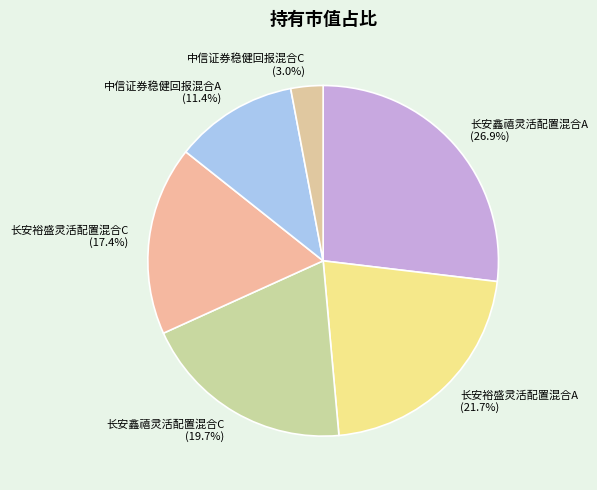

To the nearest percent, what is the average slice percentage?

17%